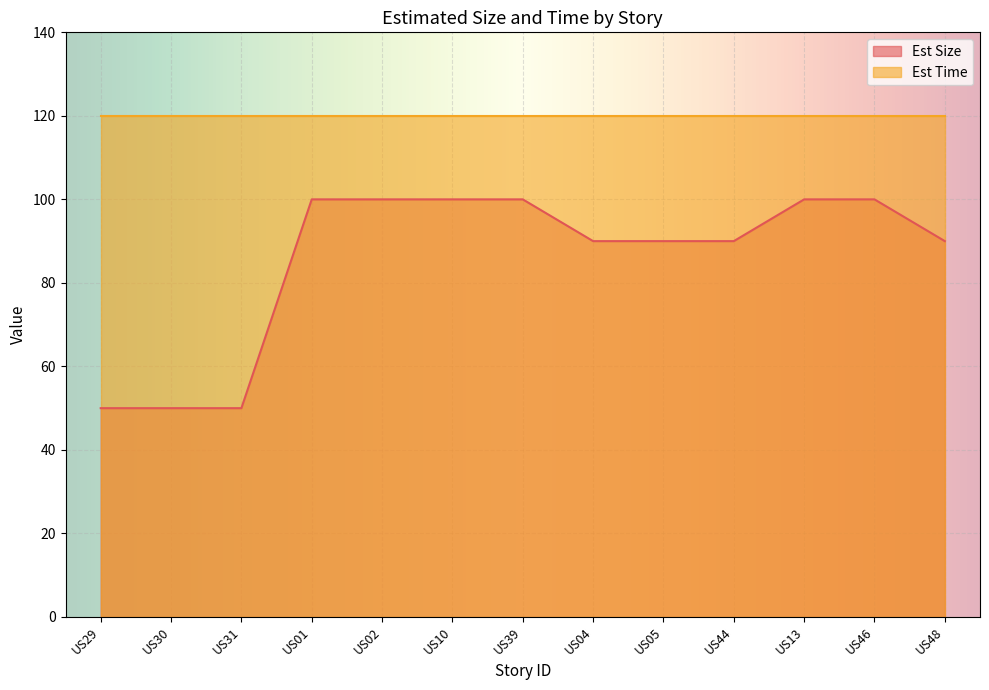

What is the label of the 4th point from the left?

US01